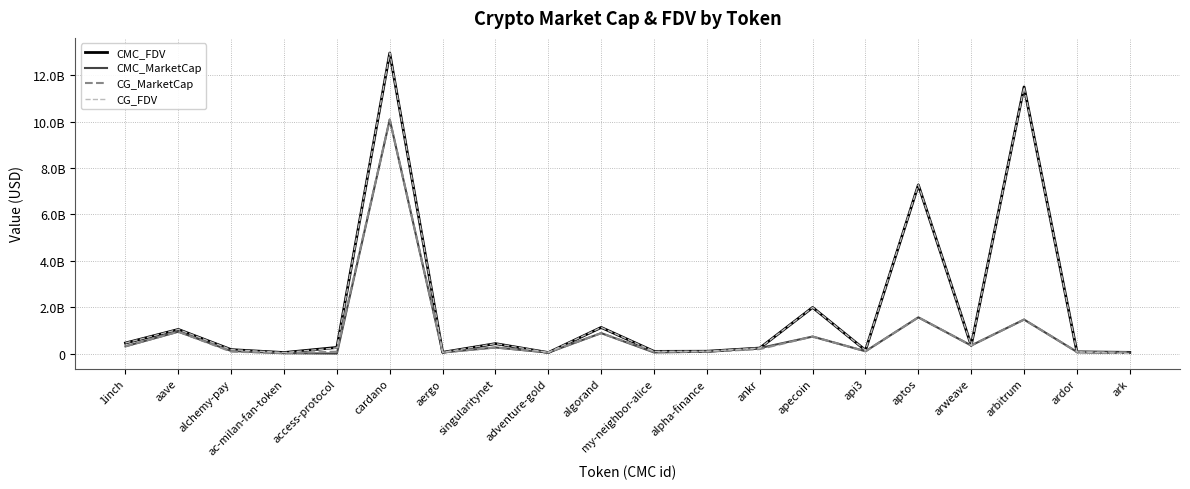

What is the total value across all series at arbitrum?

25916389223.3